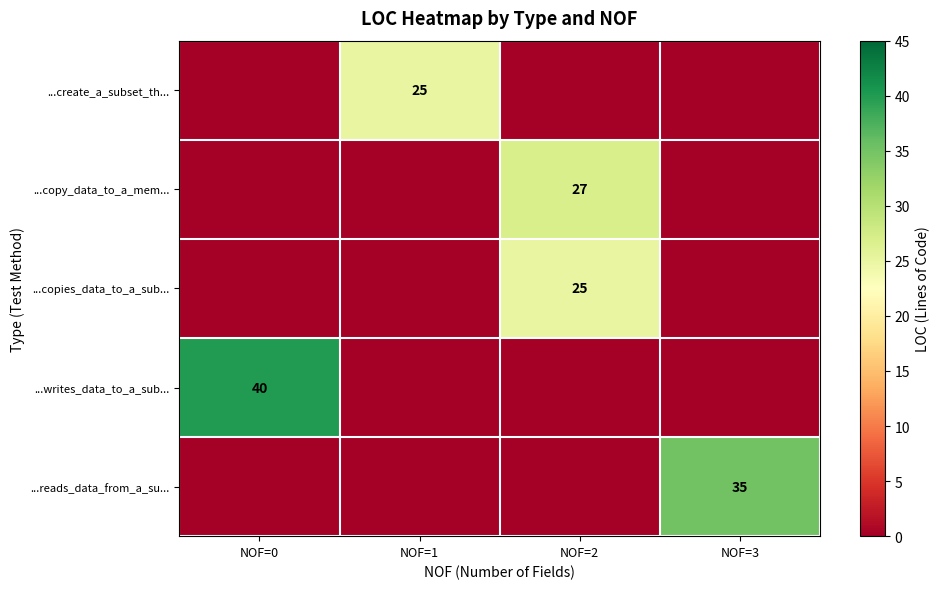

The ...writes_data_to_a_sub... series shows -17 at NOF=1. True or false?

False